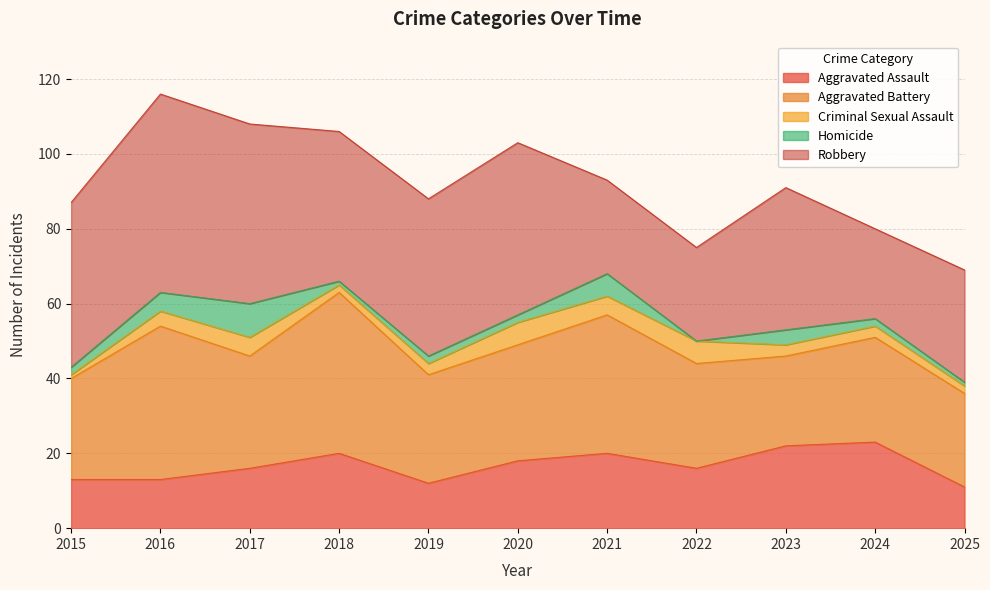

Is the value of Aggravated Assault at 2020 greater than the value of Robbery at 2018?

No